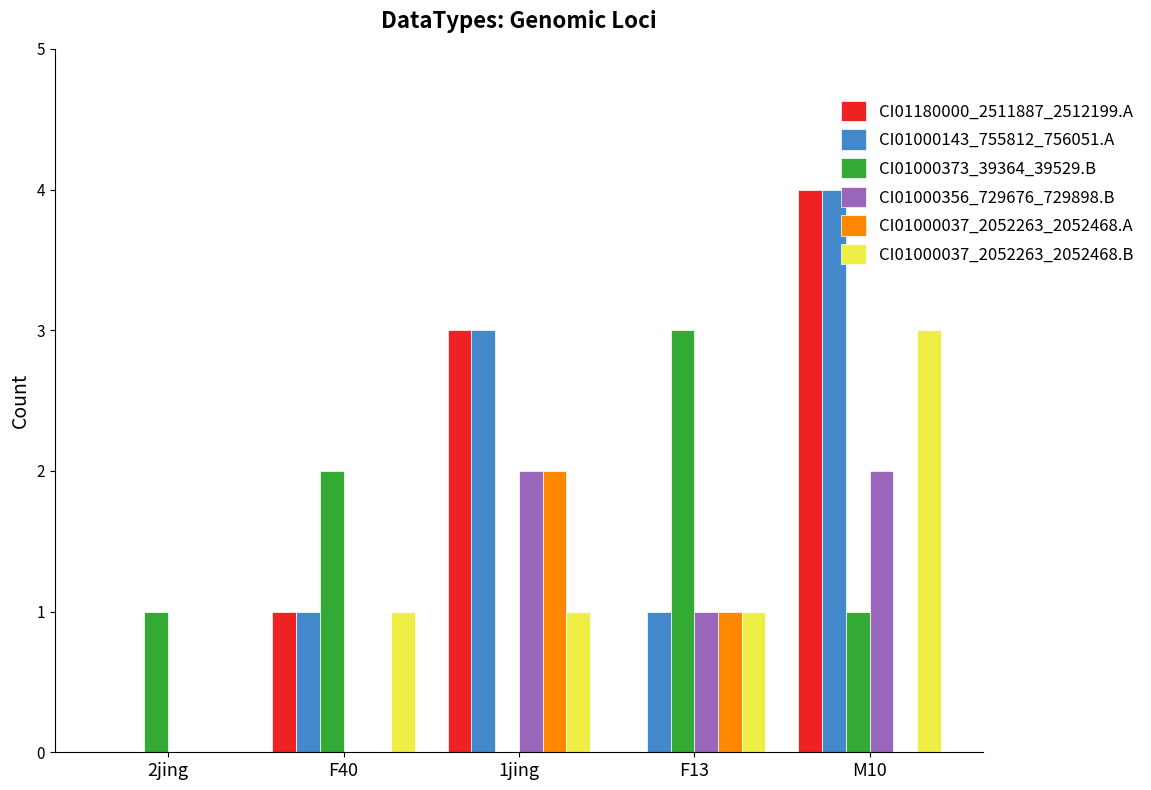

What is the highest value of the CI01000373_39364_39529.B series?

3